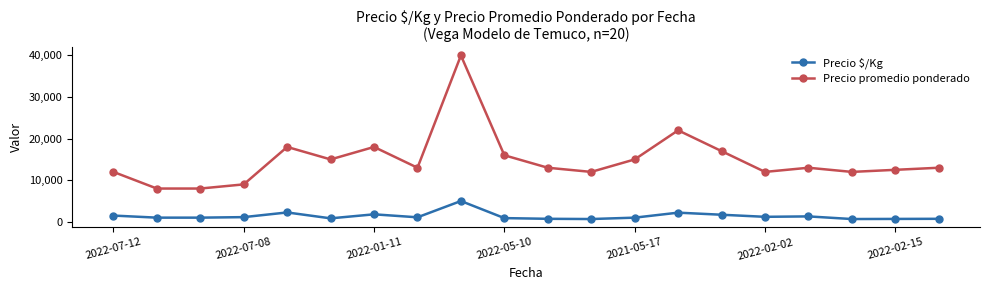

What is the difference between the maximum and minimum values in the Precio promedio ponderado series?

32000